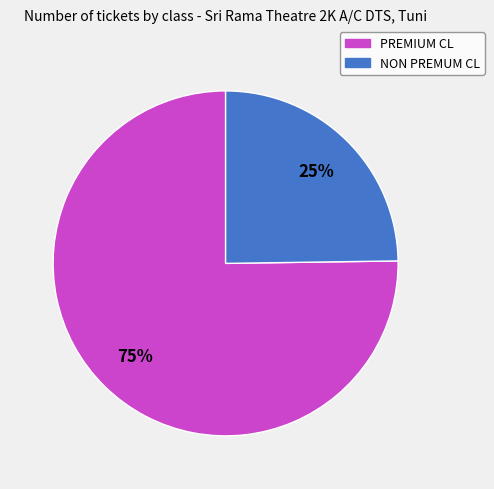

Is it true that PREMIUM CL is 84% of the pie?

False